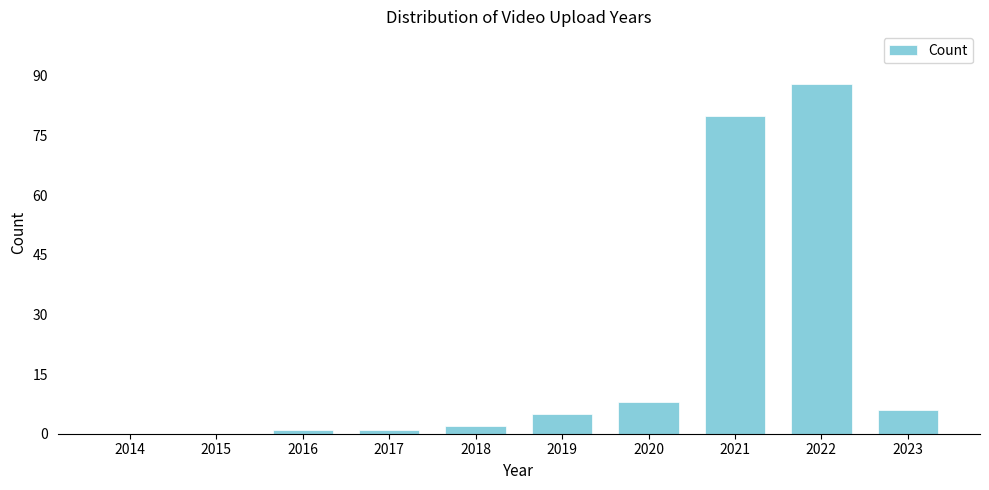

Reading left to right, list all the values displayed in this chart.

2014=0	2015=0	2016=1	2017=1	2018=2	2019=5	2020=8	2021=80	2022=88	2023=6